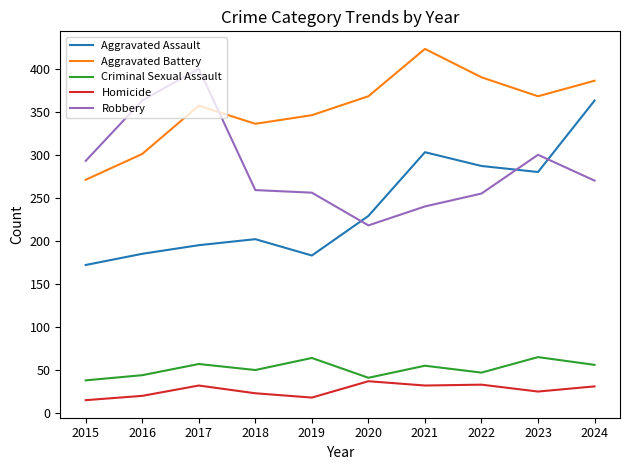

What is the approximate value of Aggravated Assault at 2020?

229